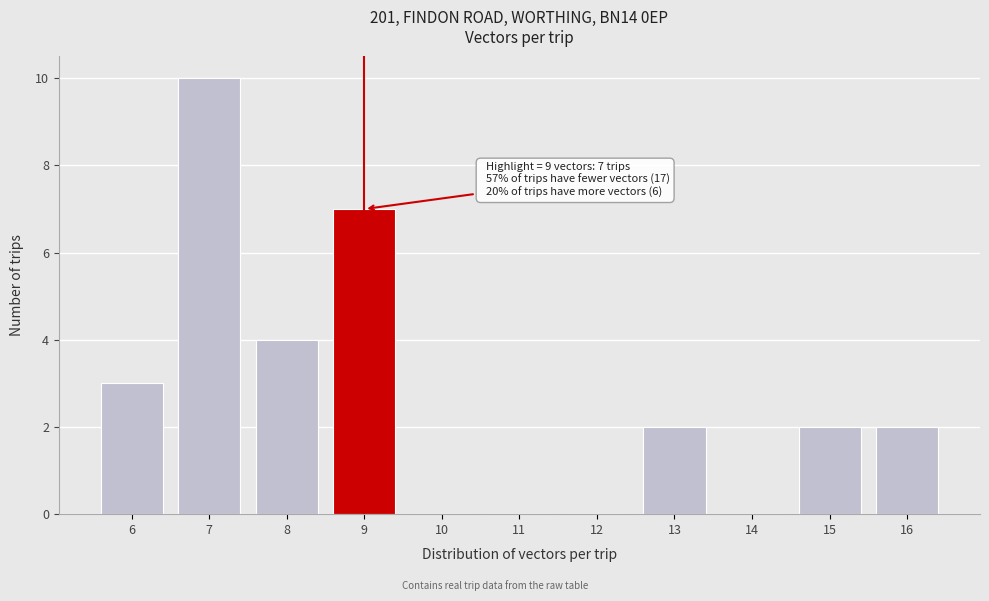

Which range on the x-axis has the tallest bar?

6.5 to 7.5